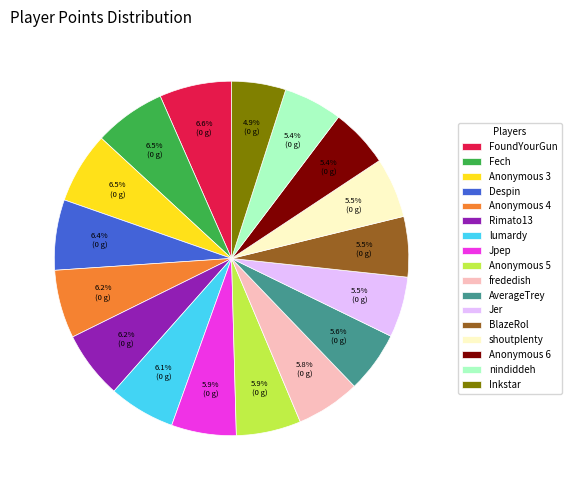

How many segments does this pie chart have?

17